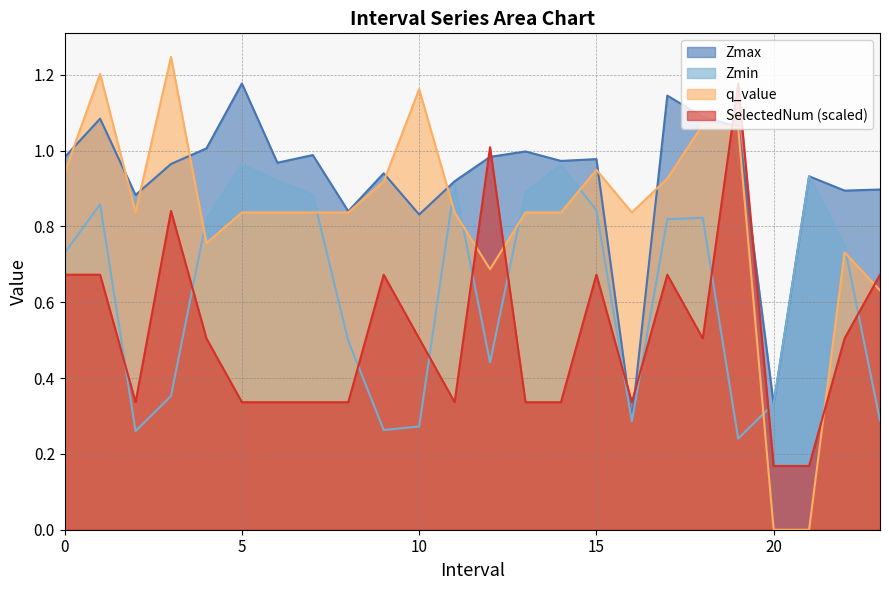

Reading left to right, extract all data points from this chart.

Zmax: 0.0=1.0	1.0=1.1	2.0=0.9	3.0=1.0	4.0=1.0	5.0=1.2	6.0=1.0	7.0=1.0	8.0=0.8	9.0=0.9	10.0=0.8	11.0=0.9	12.0=1.0	13.0=1.0	14.0=1.0	15.0=1.0	16.0=0.3	17.0=1.1	18.0=1.1	19.0=1.1	20.0=0.3	21.0=0.9	22.0=0.9	23.0=0.9
Zmin: 0.0=0.7	1.0=0.9	2.0=0.3	3.0=0.4	4.0=0.8	5.0=1.0	6.0=0.9	7.0=0.9	8.0=0.5	9.0=0.3	10.0=0.3	11.0=0.9	12.0=0.4	13.0=0.9	14.0=1.0	15.0=0.8	16.0=0.3	17.0=0.8	18.0=0.8	19.0=0.2	20.0=0.3	21.0=0.9	22.0=0.7	23.0=0.3
q_value: 0.0=0.9	1.0=1.2	2.0=0.8	3.0=1.2	4.0=0.8	5.0=0.8	6.0=0.8	7.0=0.8	8.0=0.8	9.0=0.9	10.0=1.2	11.0=0.8	12.0=0.7	13.0=0.8	14.0=0.8	15.0=0.9	16.0=0.8	17.0=0.9	18.0=1.1	19.0=1.1	20.0=0.0	21.0=0.0	22.0=0.7	23.0=0.6
SelectedNum: 0.0=0.7	1.0=0.7	2.0=0.3	3.0=0.8	4.0=0.5	5.0=0.3	6.0=0.3	7.0=0.3	8.0=0.3	9.0=0.7	10.0=0.5	11.0=0.3	12.0=1.0	13.0=0.3	14.0=0.3	15.0=0.7	16.0=0.3	17.0=0.7	18.0=0.5	19.0=1.2	20.0=0.2	21.0=0.2	22.0=0.5	23.0=0.7